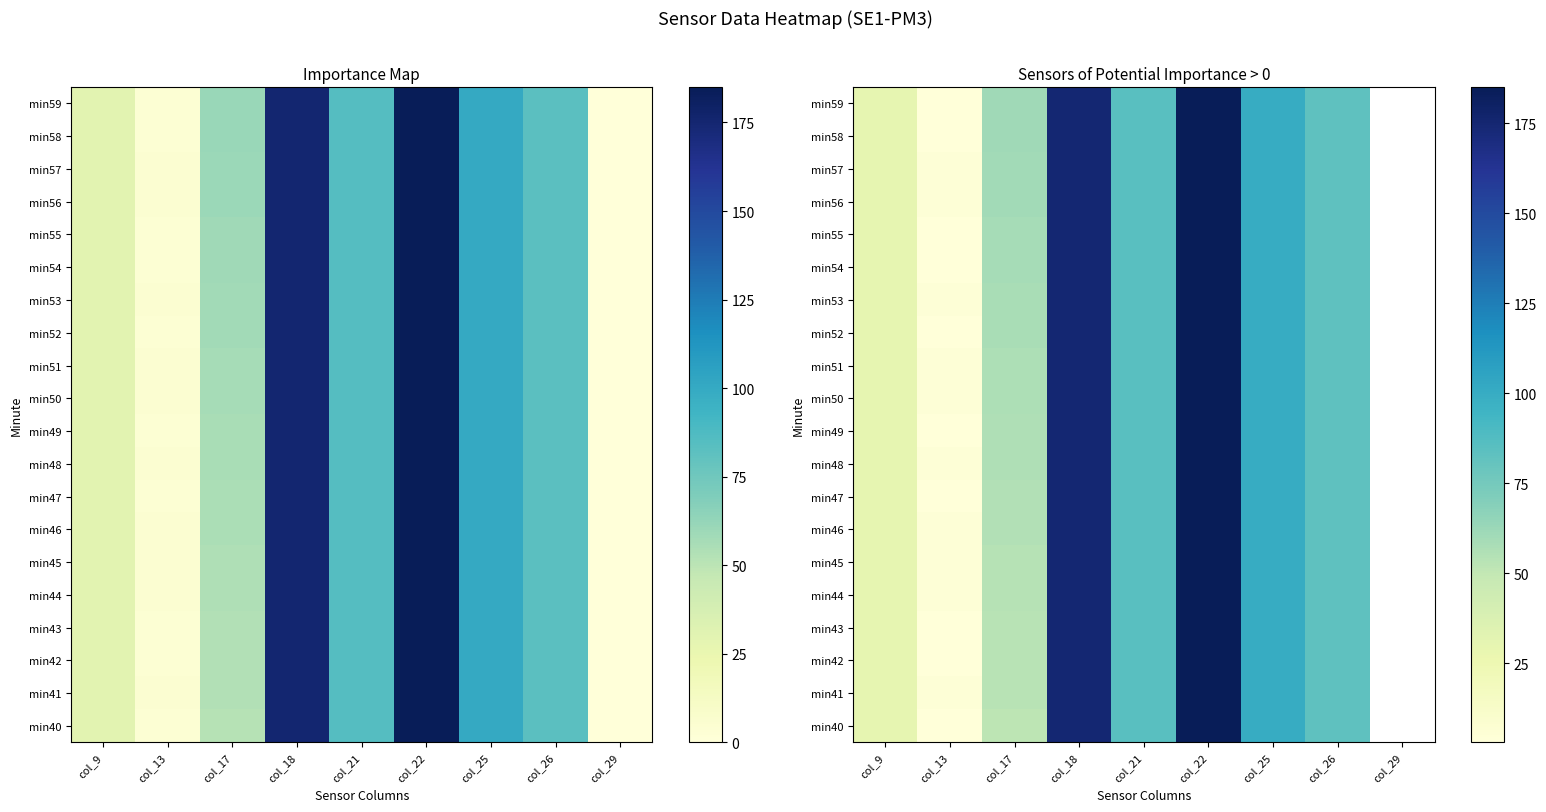

At how many categories does at least one series exceed 20?

7